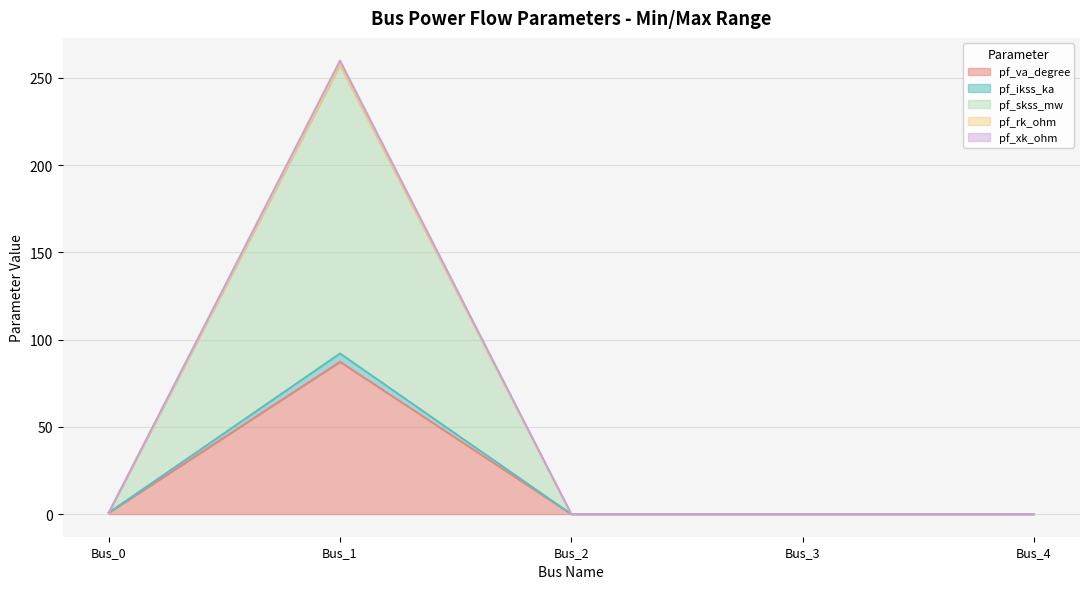

True or false: pf_va_degree and pf_rk_ohm intersect in this chart.

False